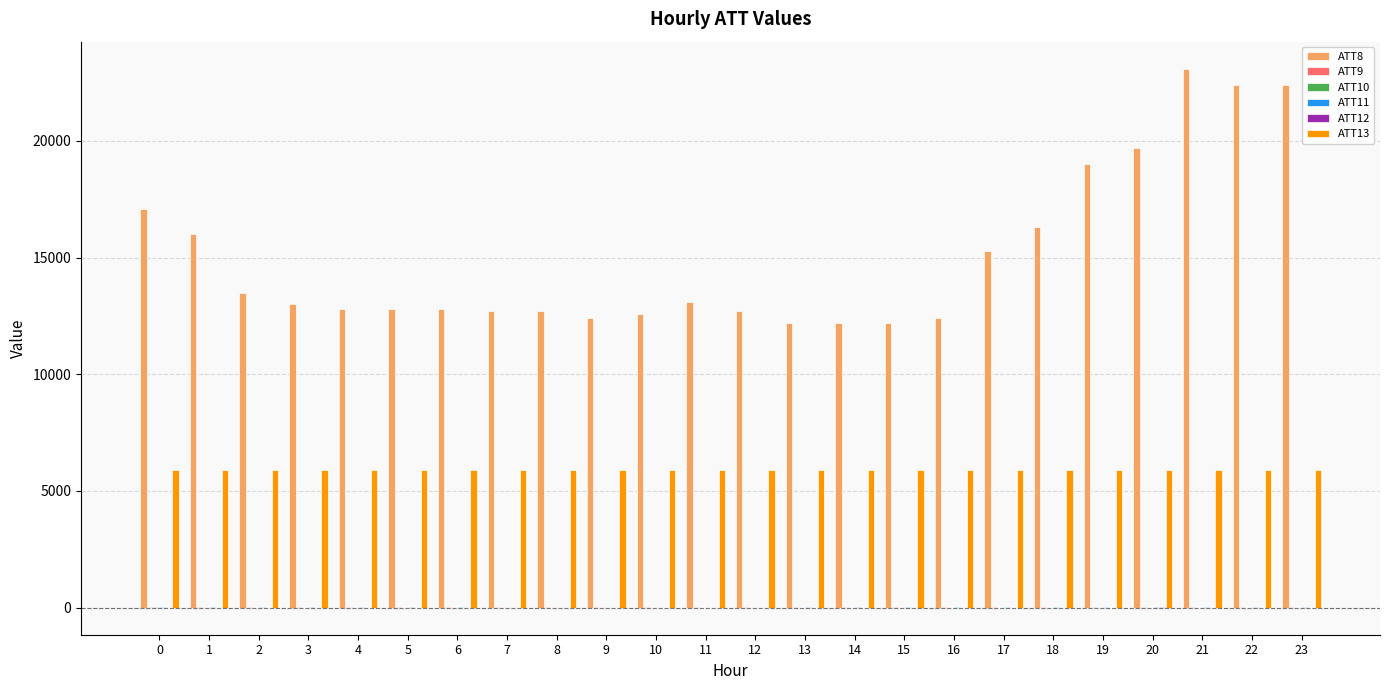

What is the greatest value displayed?

23100.0